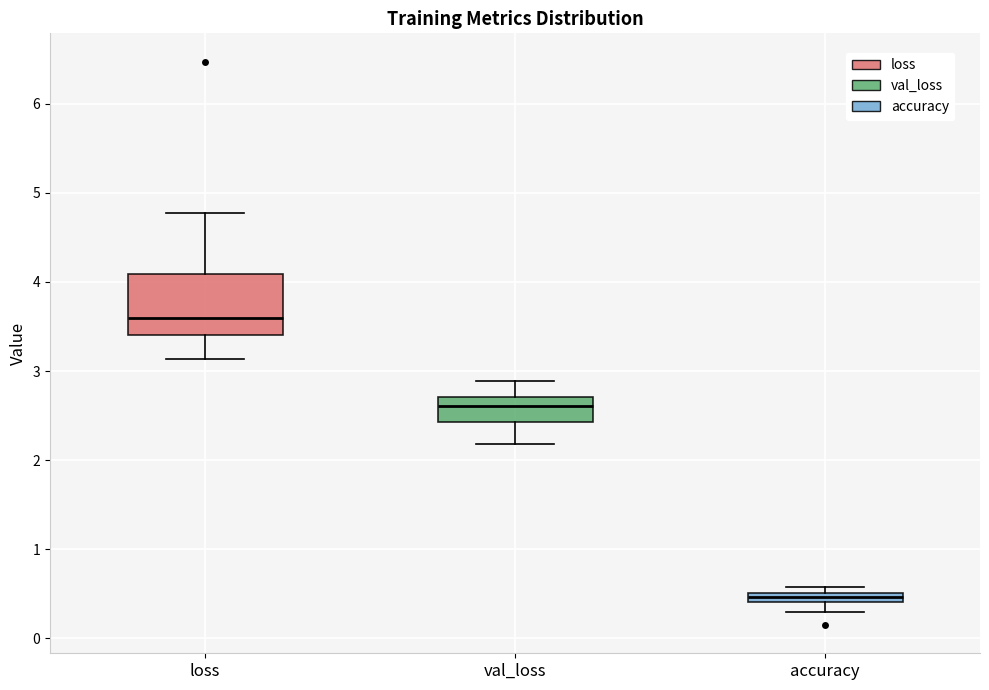

Which box is the tallest, from its lower edge to its upper edge?

loss